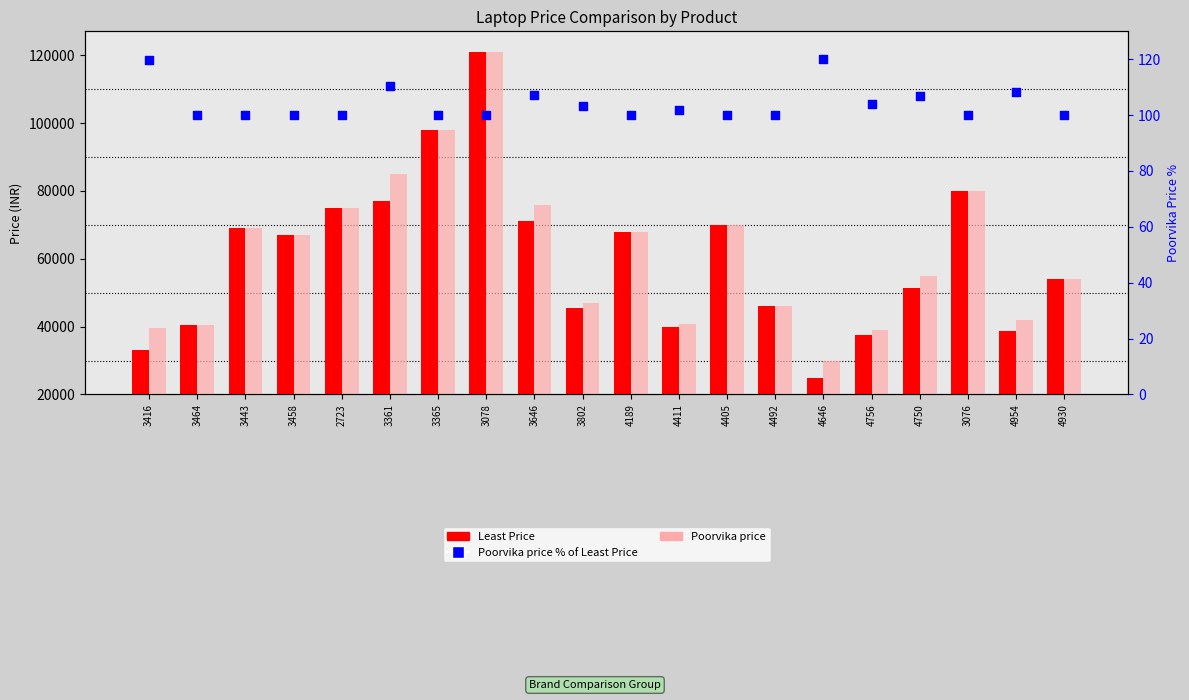

Which series has the largest total across all categories?

Poorvika price